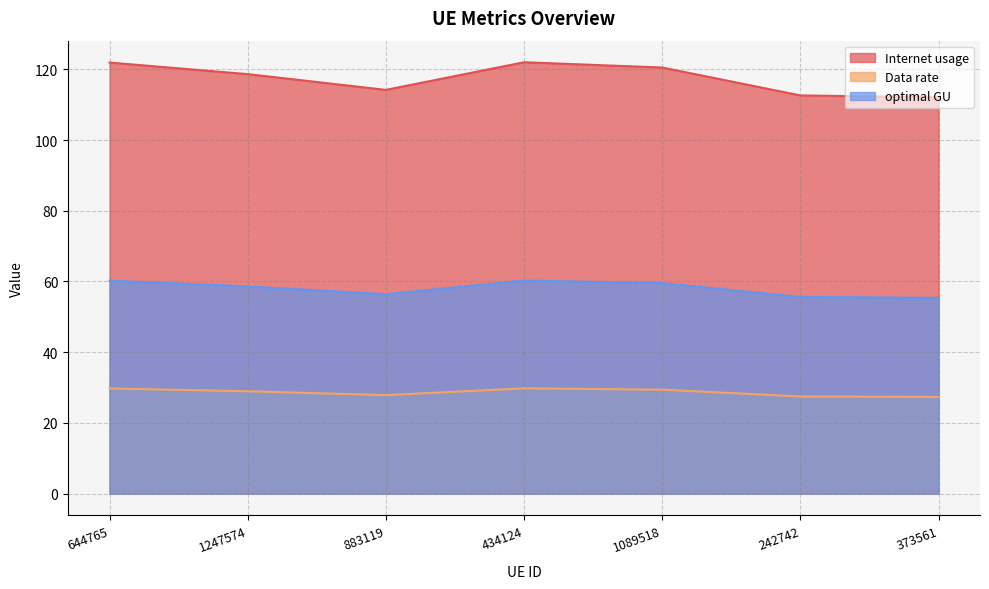

Reading left to right, list all the values displayed in this chart.

Internet usage: 121.9	118.6	114.2	122.0	120.5	112.6	112.1
Data rate: 29.8	29.0	27.9	29.8	29.4	27.5	27.4
optimal GU: 60.2	58.6	56.4	60.3	59.5	55.6	55.4